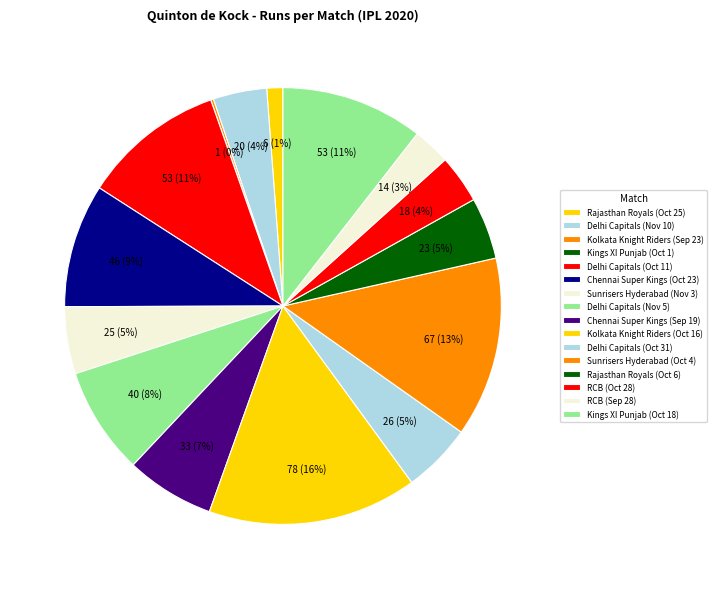

What is the smallest slice in the pie chart?

Kings XI Punjab (Oct 1)